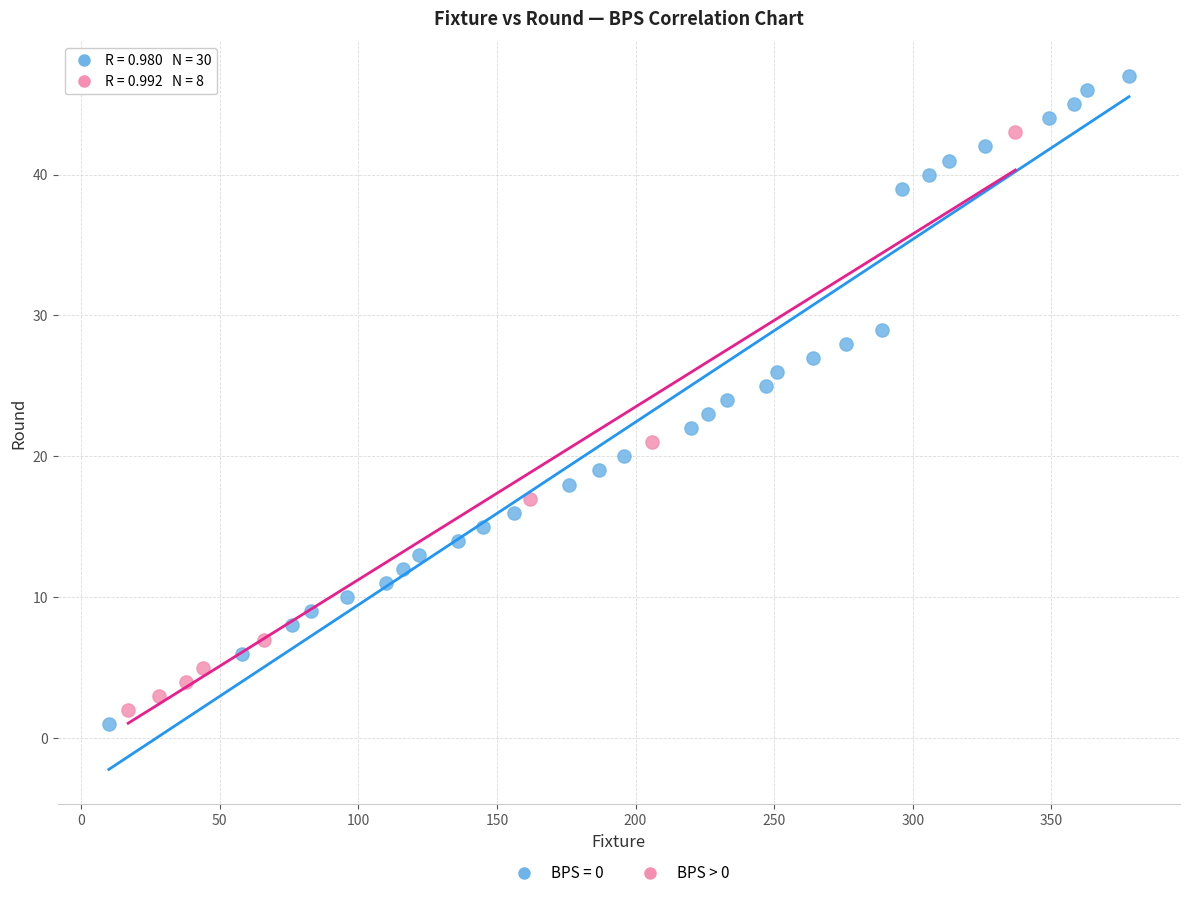

Which series has the largest Y range (max minus min)?

BPS = 0